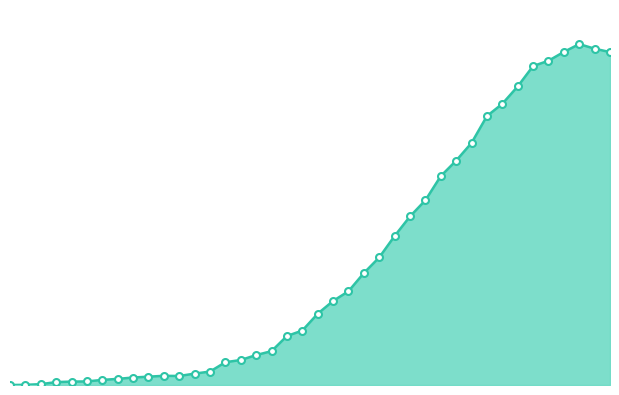

Does the chart display data point markers on the line(s)?

No